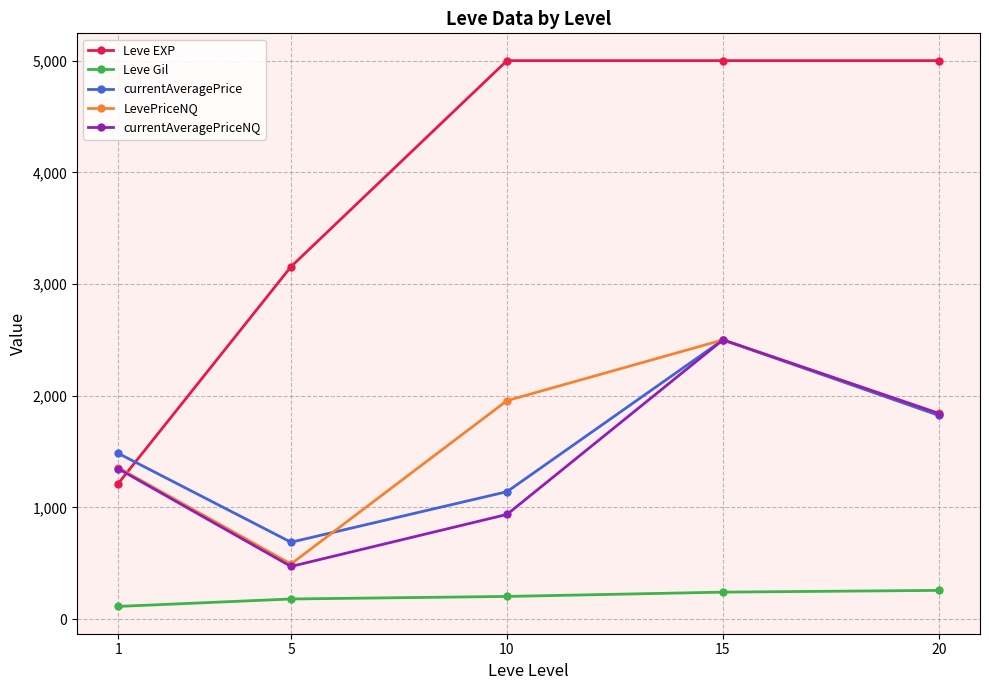

Rank the categories by LevePriceNQ value from lowest to highest.

5, 1, 20, 10, 15